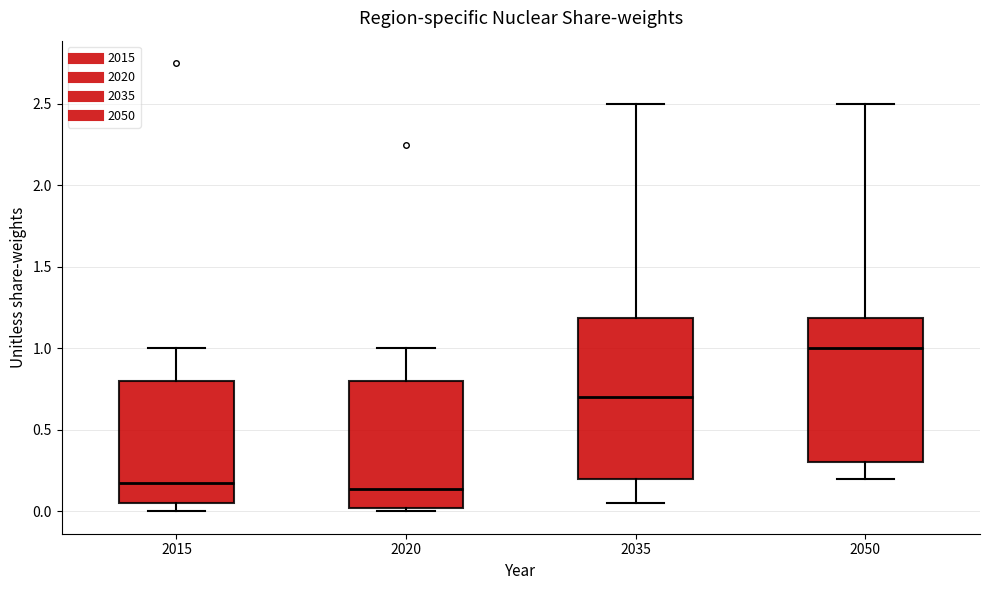

Reading left to right, transcribe this box plot: for each box, give where its median line is, the range the box spans, and where its two whiskers end, as read against the y-axis. The values are not printed on the chart, so give them approximately, as read against the axis.

2015: median 0.20, box 0.05 to 0.80, whiskers 0.00 to 1.00
2020: median 0.15, box 0.00 to 0.80, whiskers 0.00 (just below the box's lower edge) to 1.00
2035: median 0.70, box 0.20 to 1.20, whiskers 0.05 to 2.50
2050: median 1.00, box 0.30 to 1.20, whiskers 0.20 to 2.50